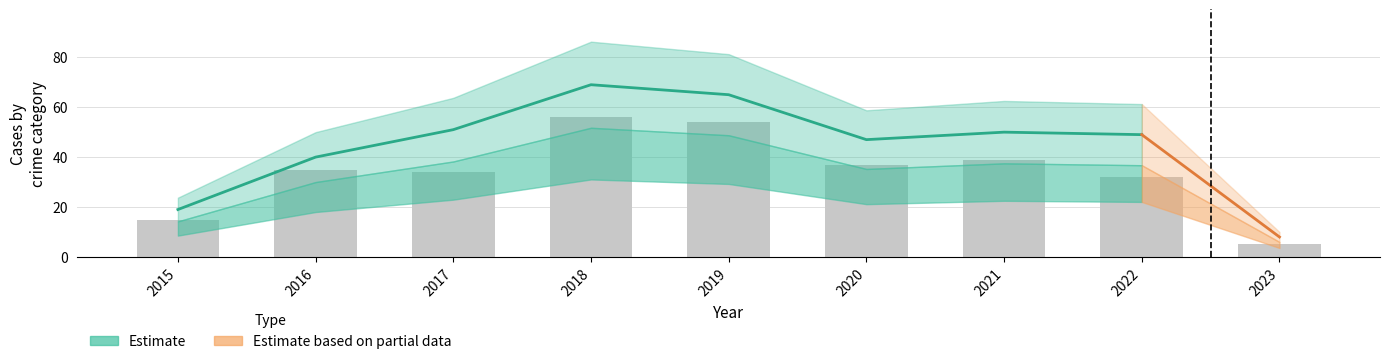

Does the chart contain stacked bars?

No